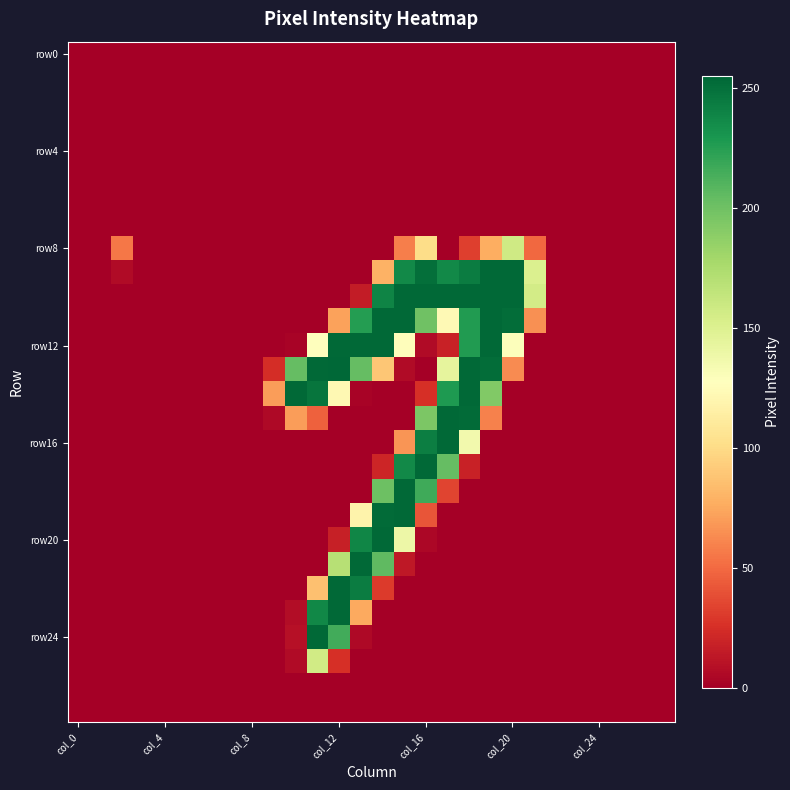

What is the maximum value shown in the chart?

255